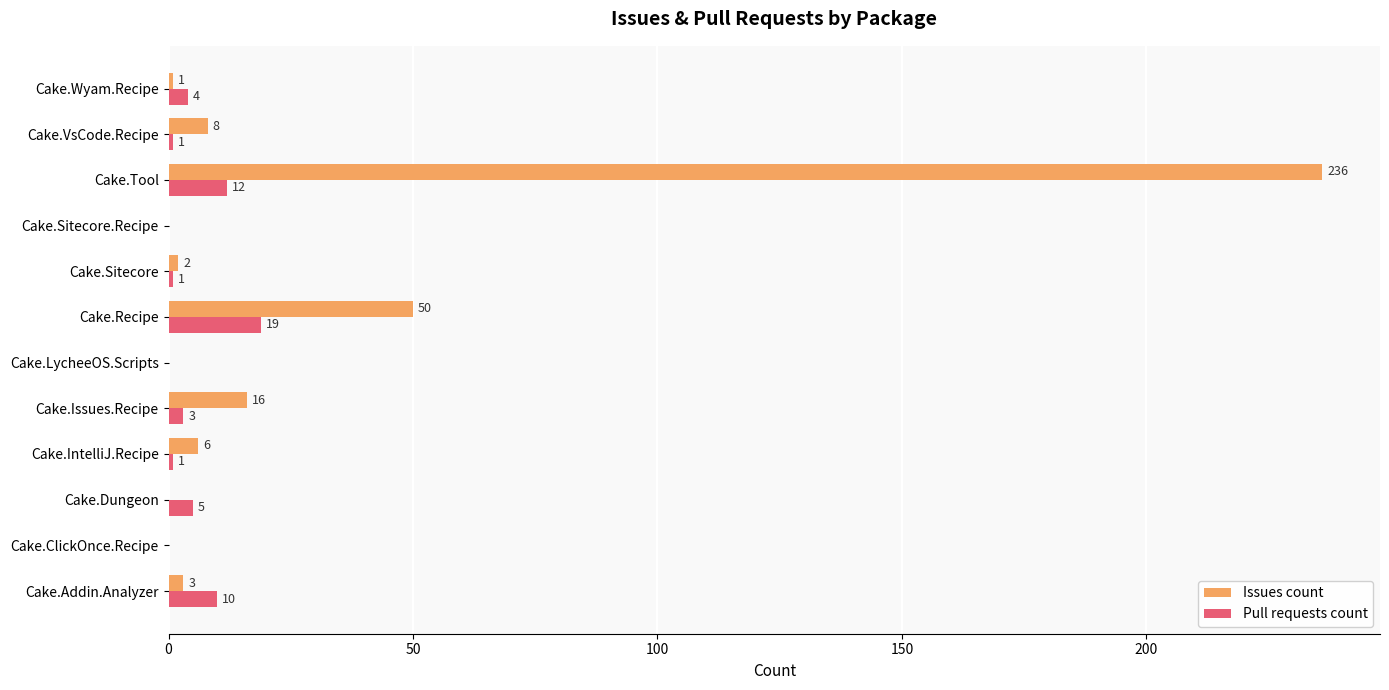

The Issues count series shows 14 at Cake.Recipe. True or false?

False